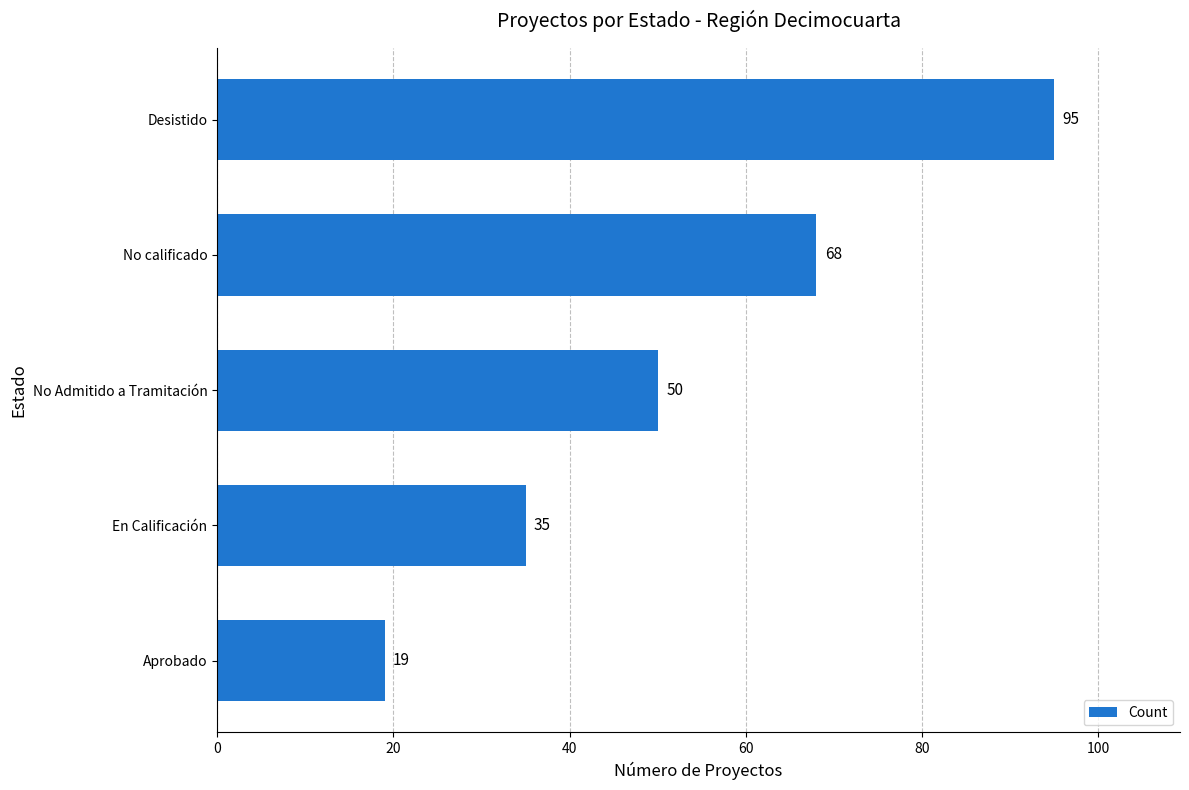

True or false: the data shows 68 at No calificado.

True